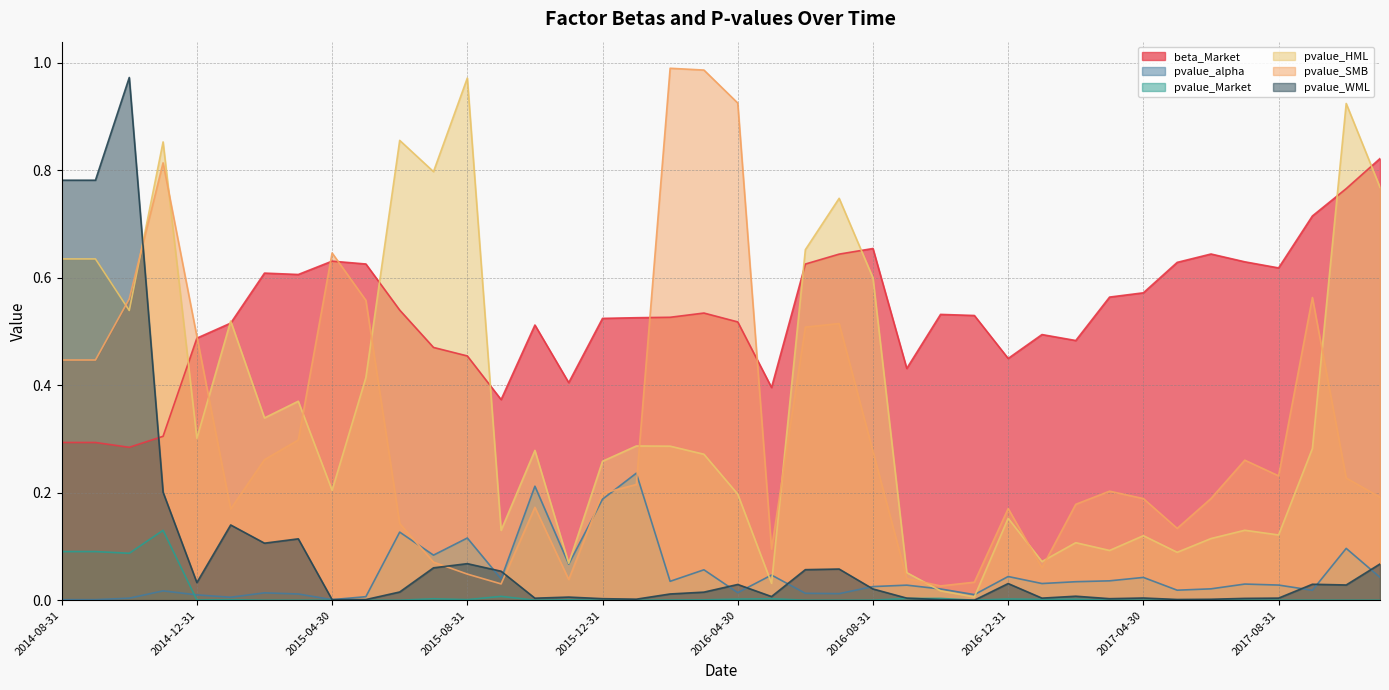

At which category is the sum across all series the highest?

2014-10-31